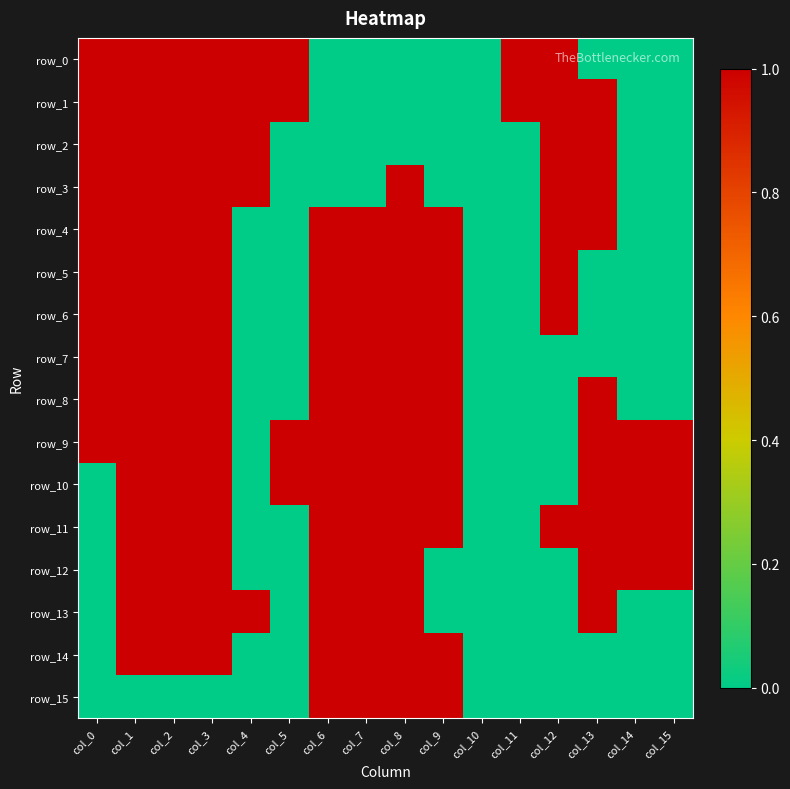

Rank the series by their maximum value, from highest to lowest.

row_0, row_1, row_2, row_3, row_4, row_5, row_6, row_7, row_8, row_9, row_10, row_11, row_12, row_13, row_14, row_15